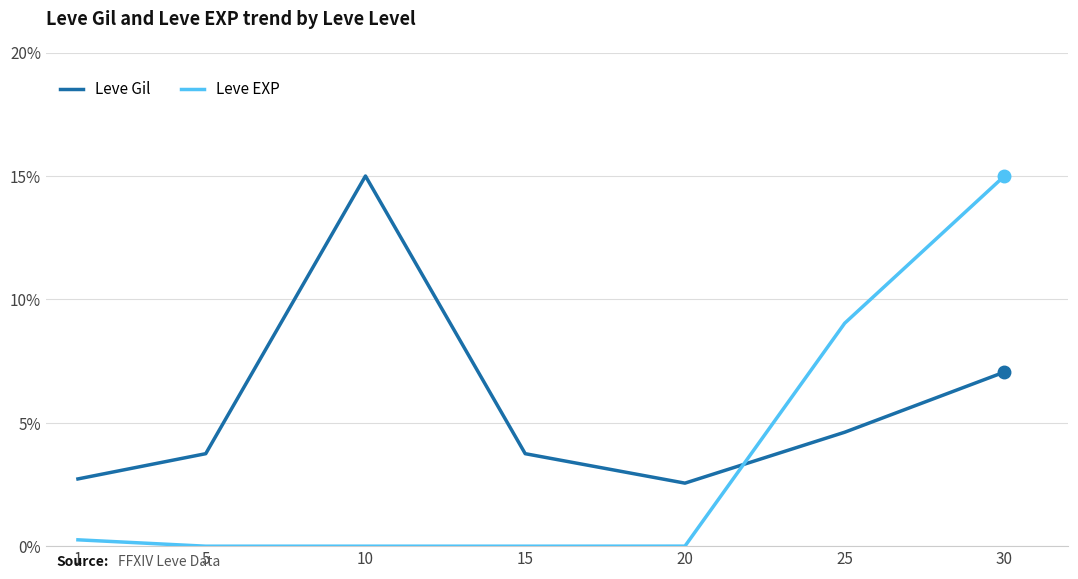

What is the difference between the highest and lowest values at 30?

7.9